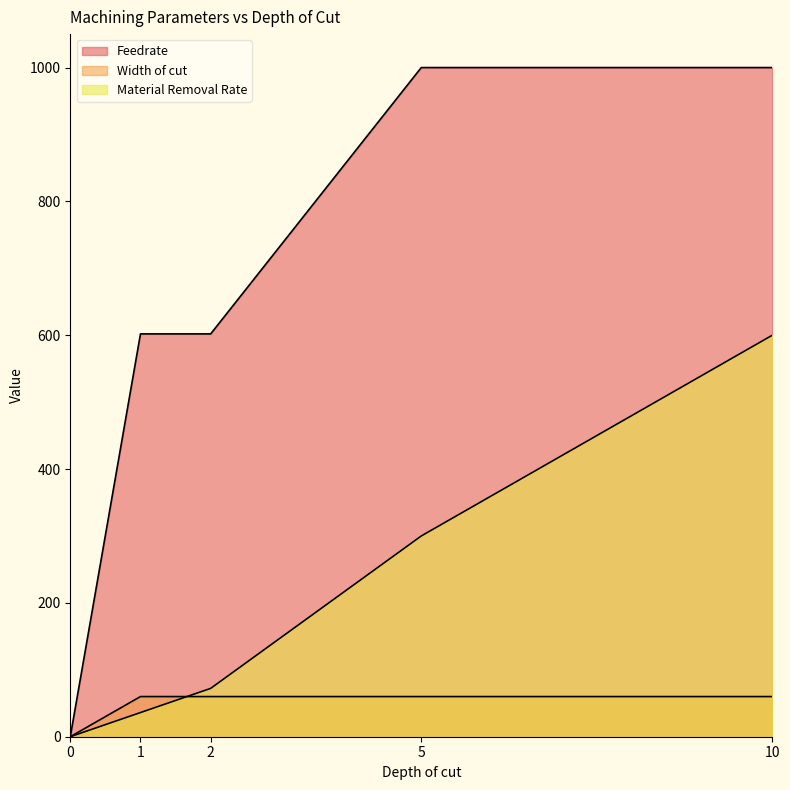

True or false: Material Removal Rate has more than 2 points higher than both neighbors.

False